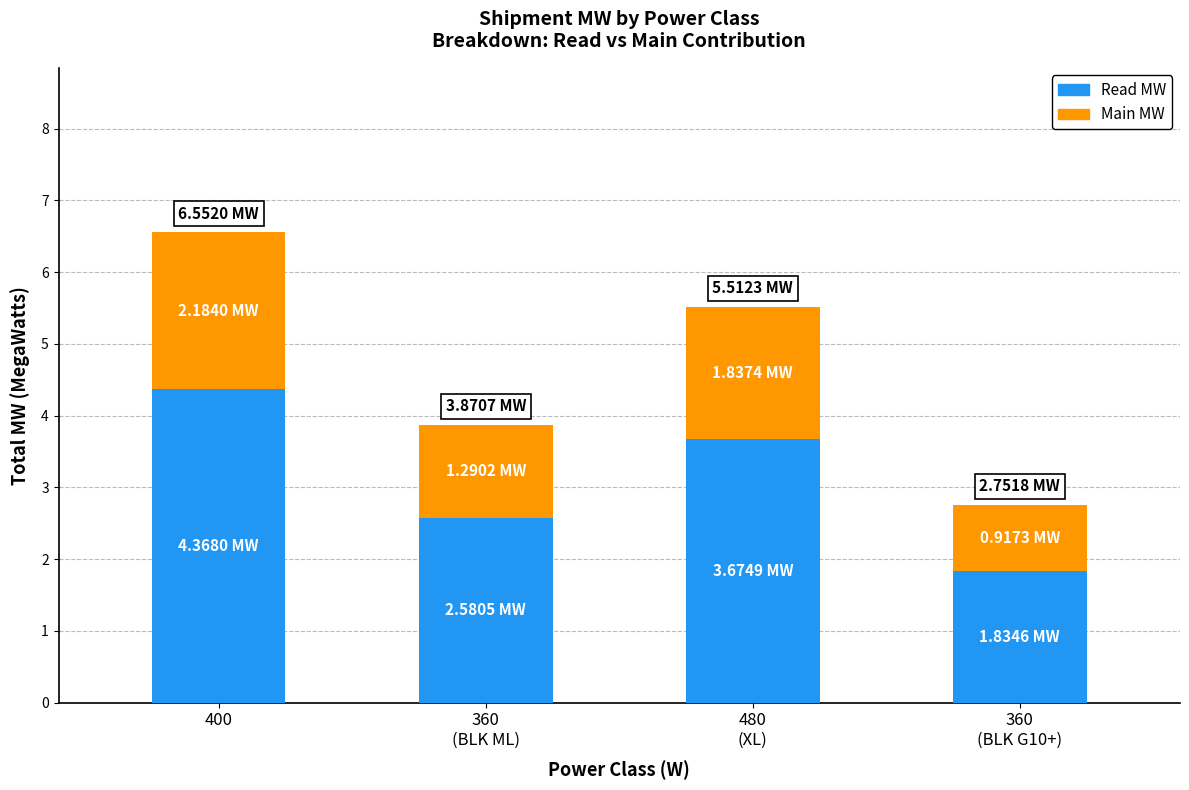

Is it true that Main MW equals 0.6 at 360
(BLK G10+)?

False